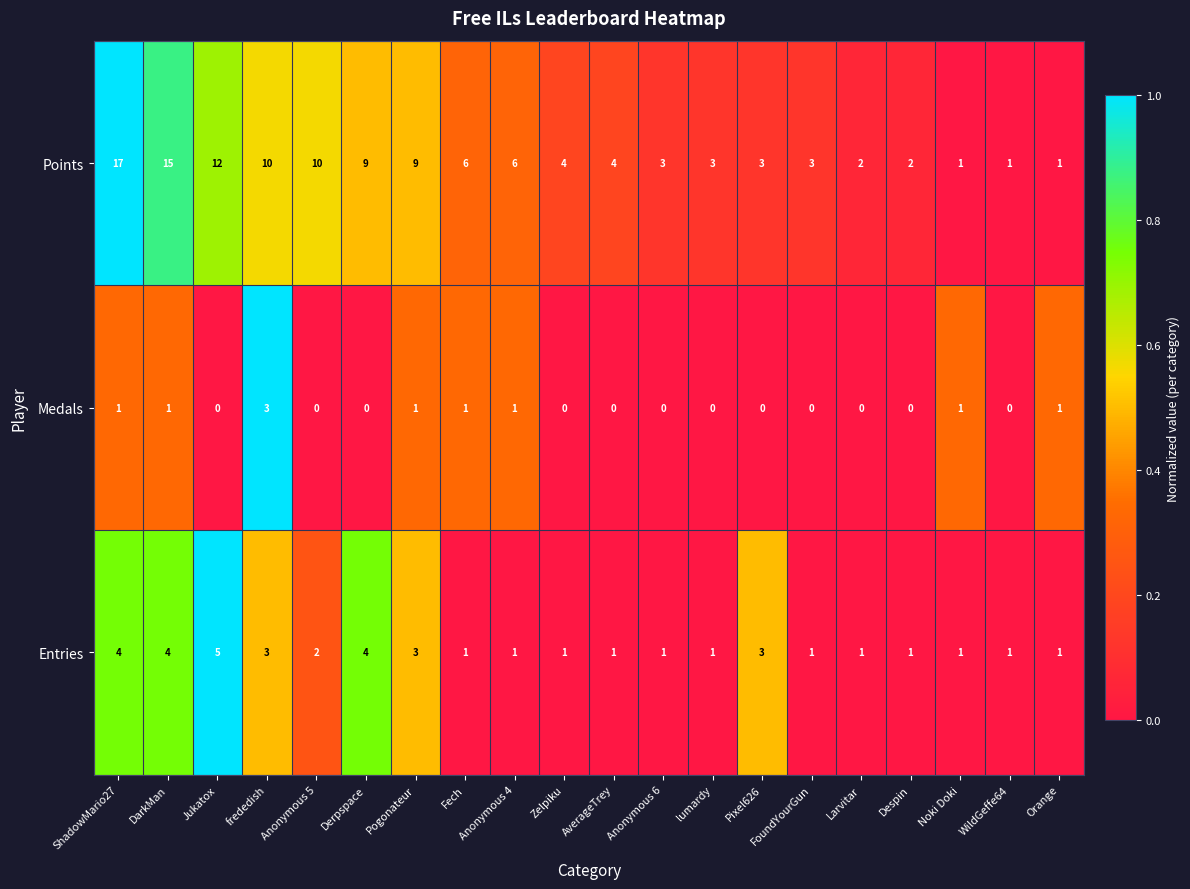

Is it true that Medals equals 0 at Derpspace?

True